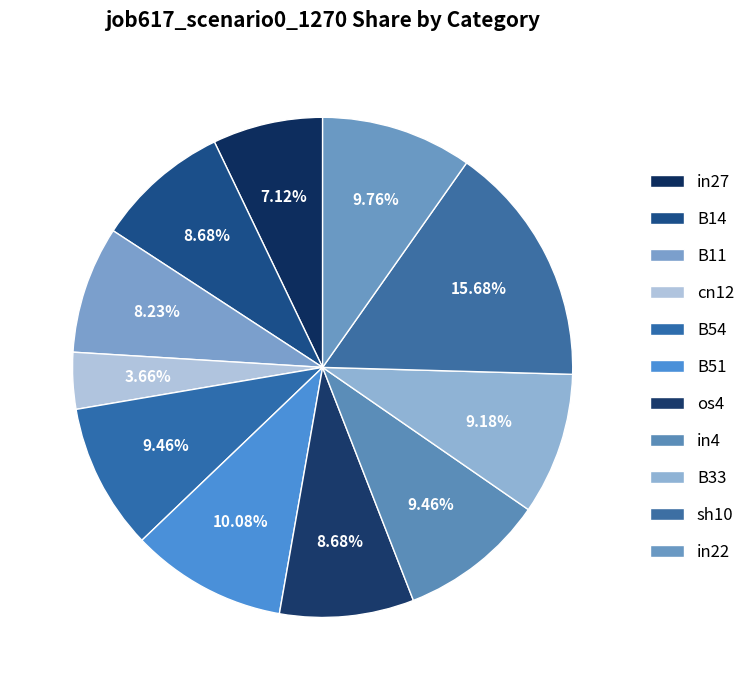

Do in4 and B11 together represent more than half of the pie?

No